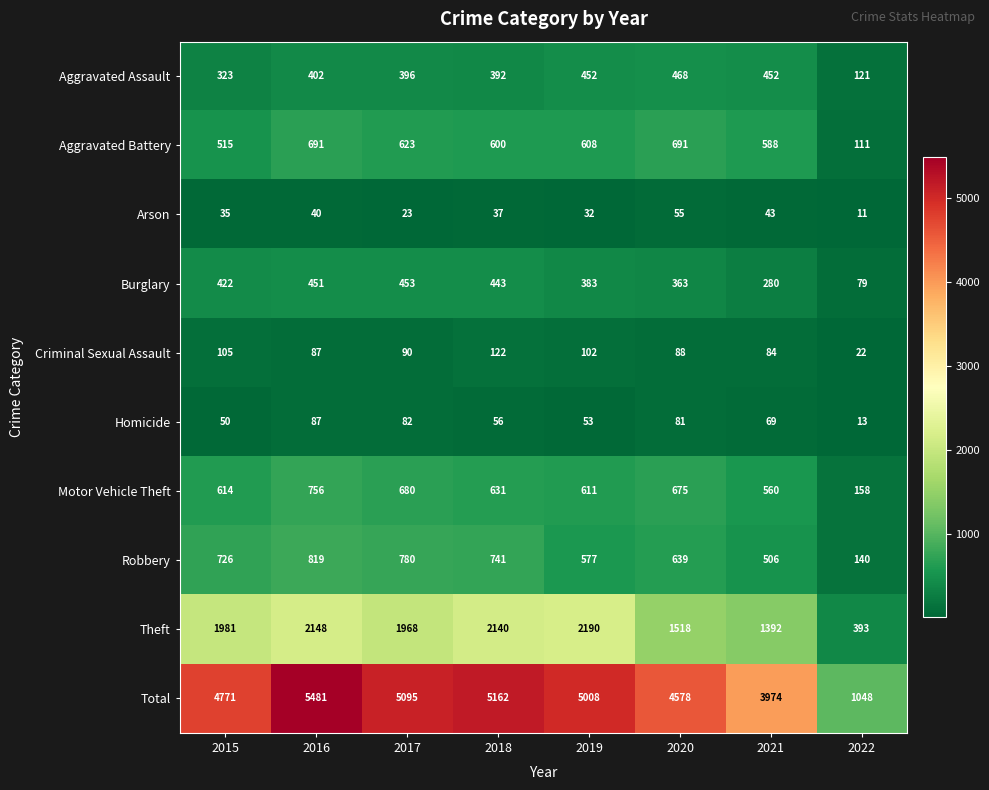

Which category has the lowest value across all series?

2022